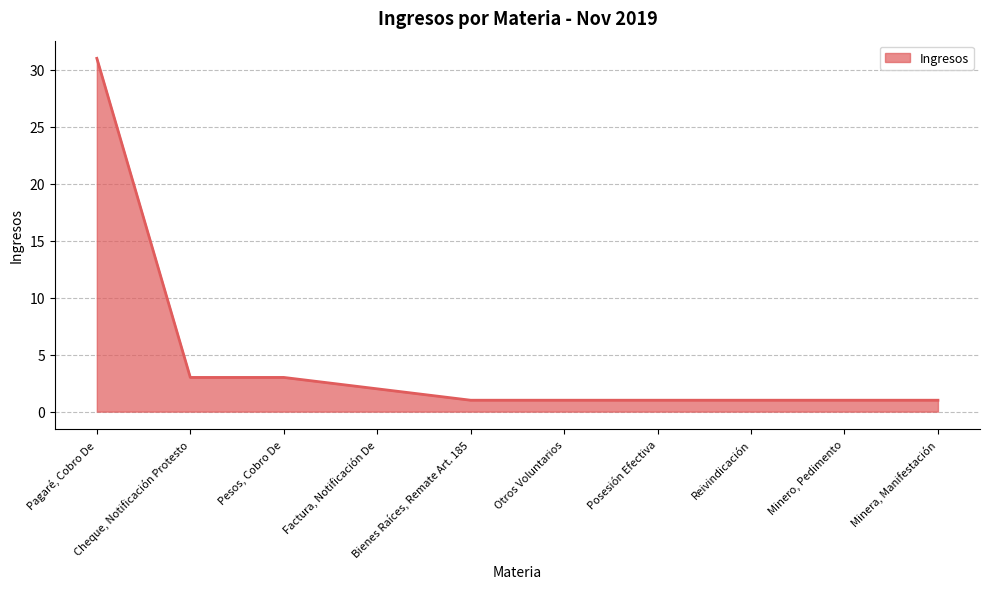

What is the sum of the values at Minera, Manifestación and Factura, Notificación De?

3